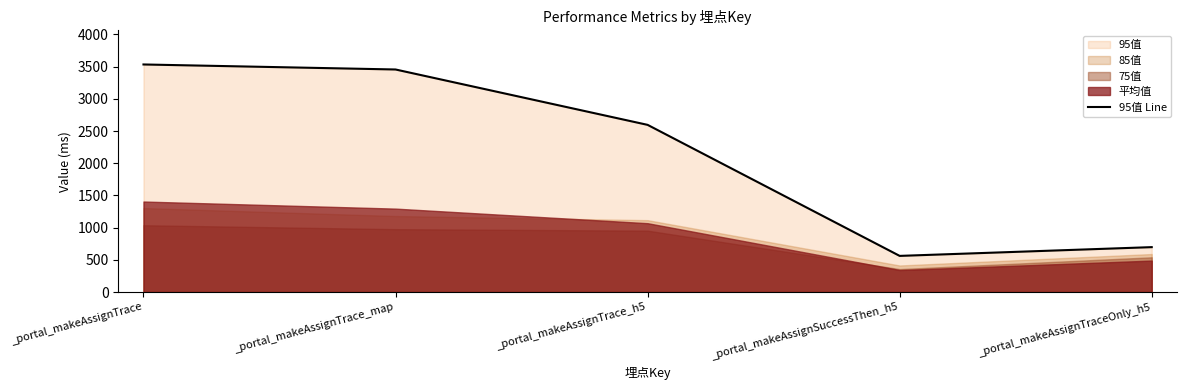

True or false: the data shows 3456 at _portal_makeAssignTrace_map.

True